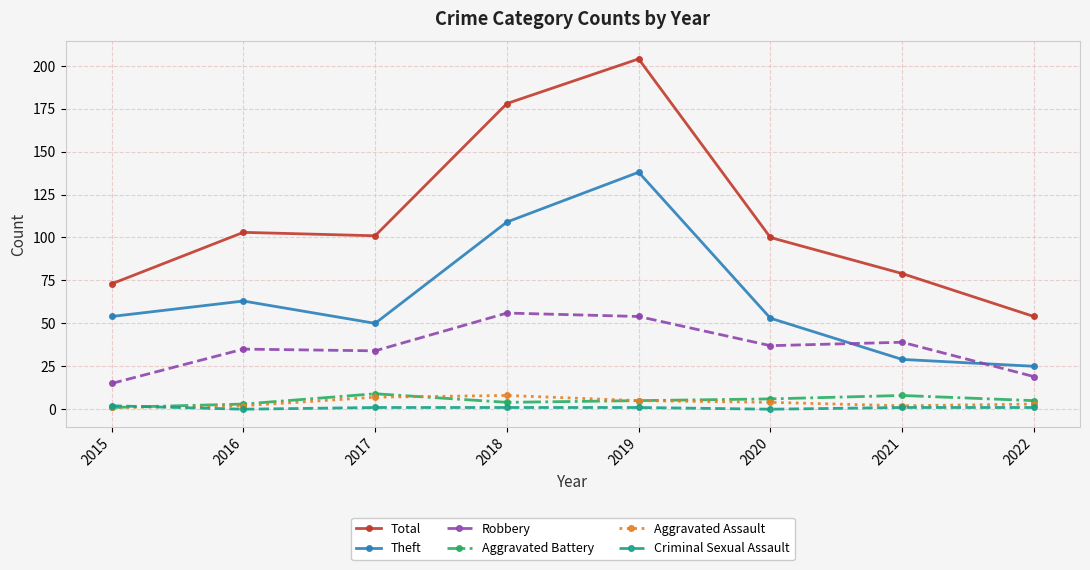

What are all the series names shown in the legend?

Total, Theft, Robbery, Aggravated Battery, Aggravated Assault, Criminal Sexual Assault